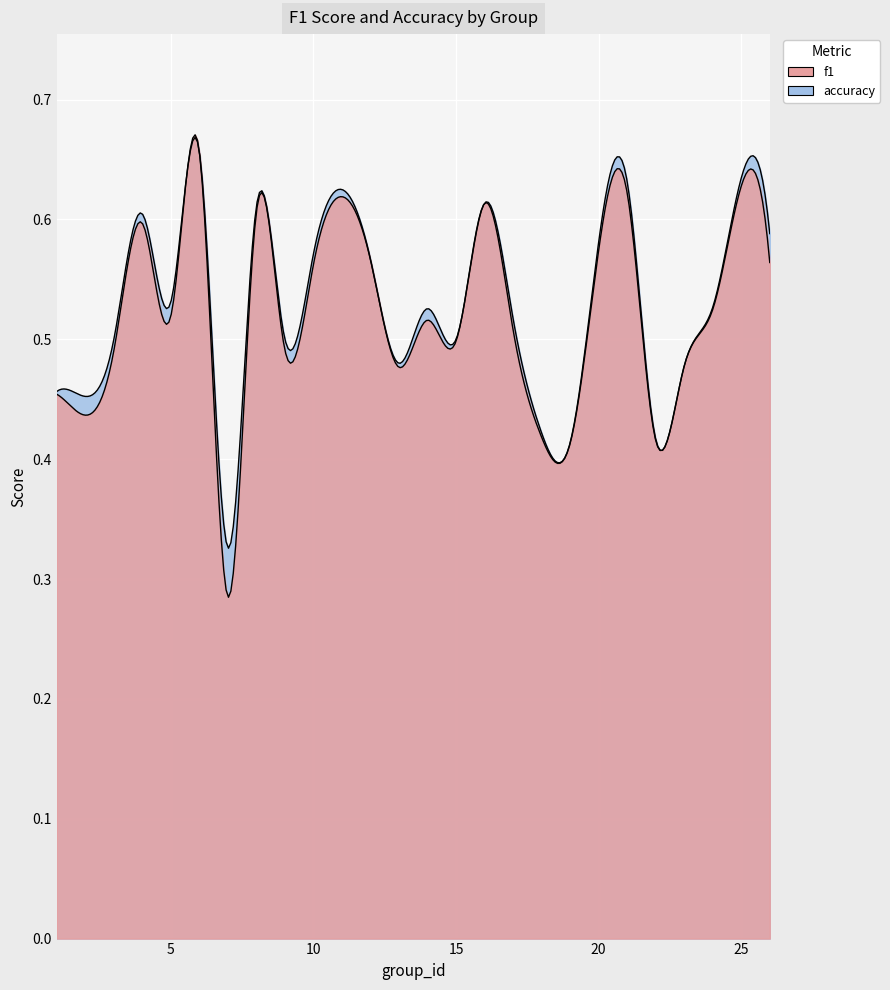

True or false: accuracy and f1 cross at least once.

False